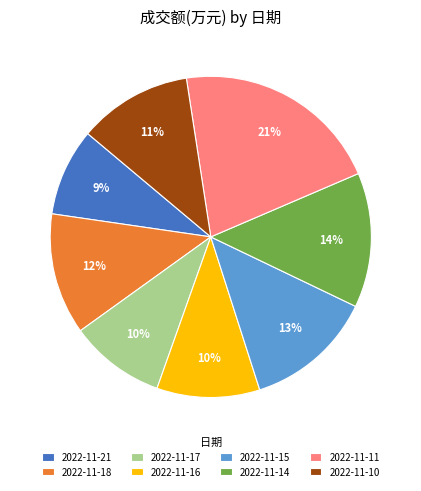

The 2022-11-11 slice represents 21% of the pie. True or false?

True